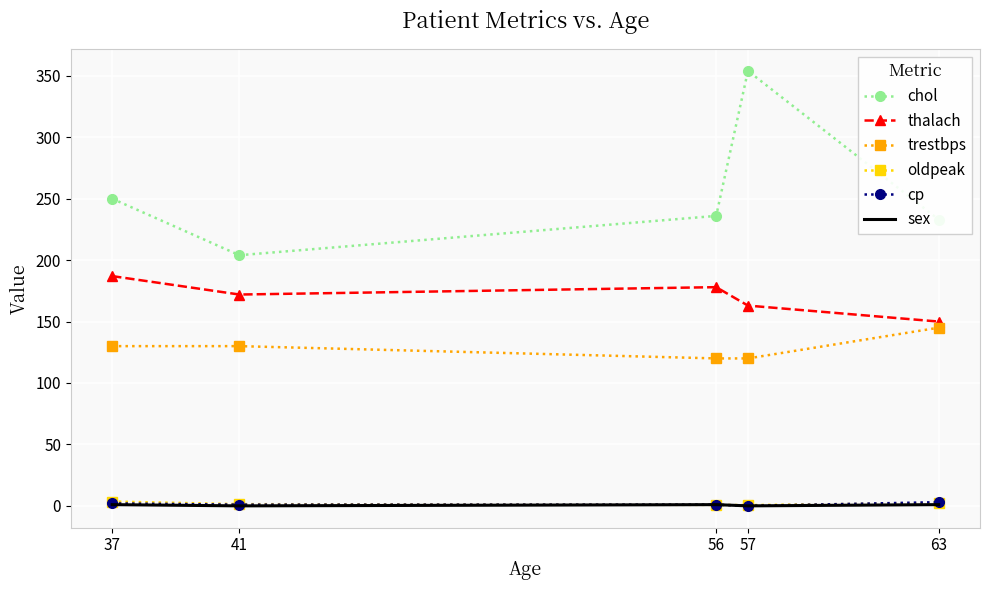

The value of thalach at 41 is 172.0. True or false?

True